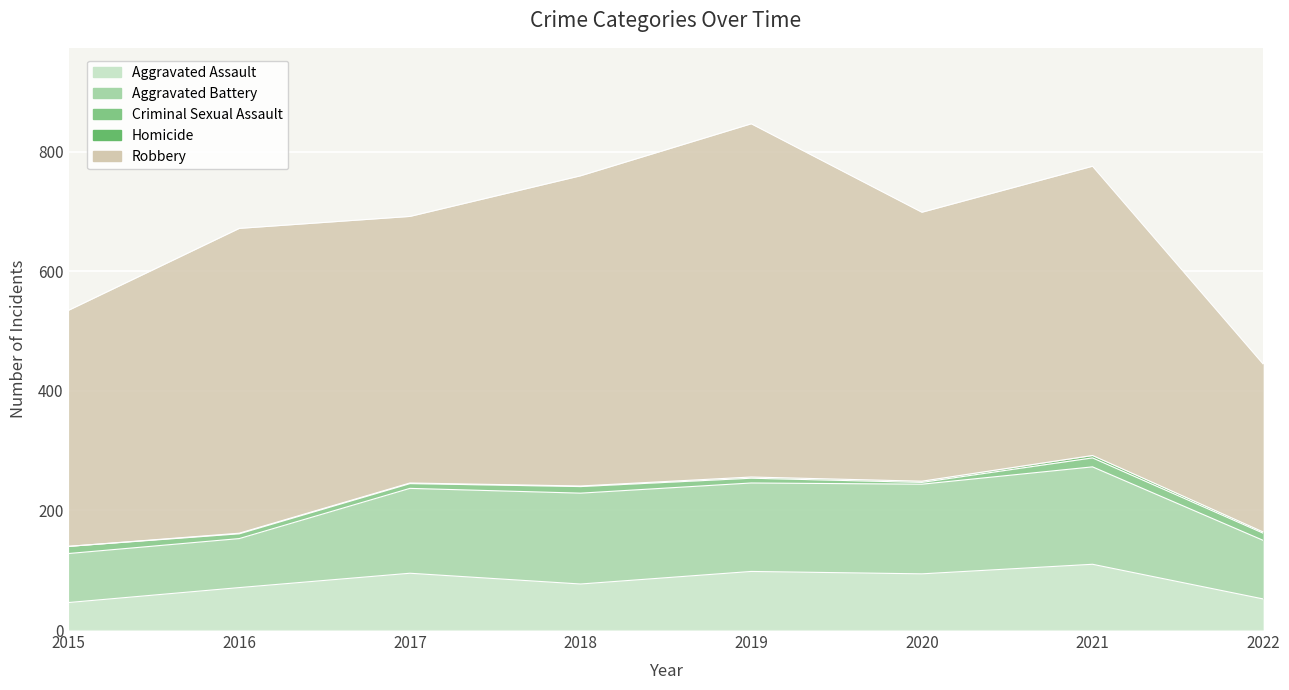

Between 2017 and 2016, which is larger?

2017